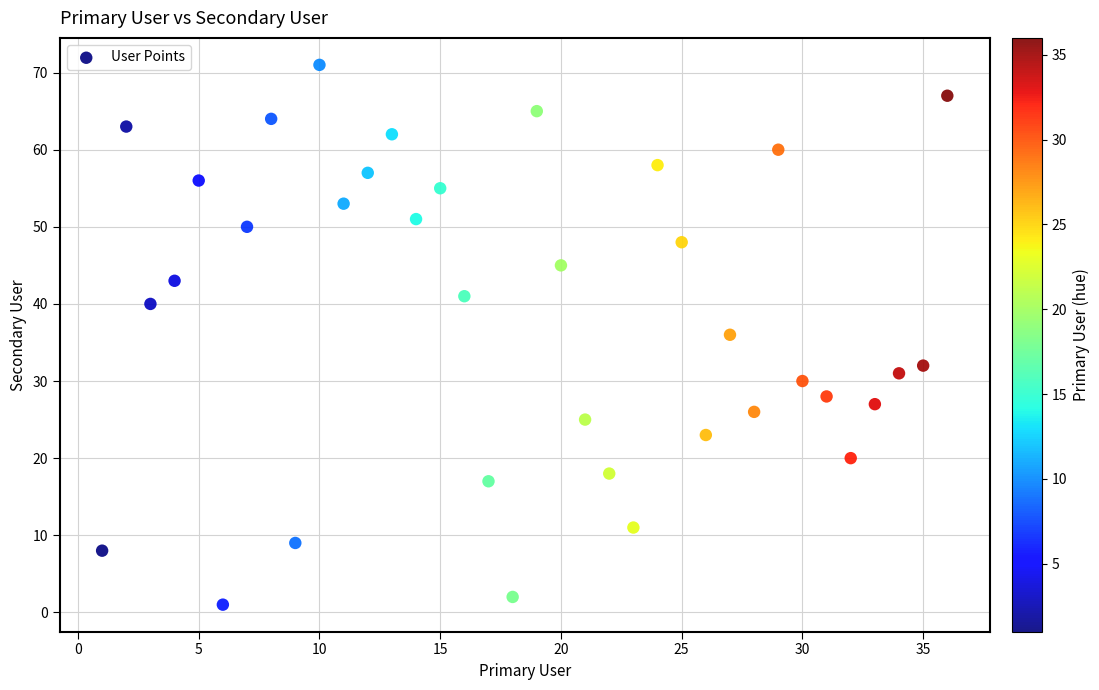

What is the range of Y values (max minus min)?

70